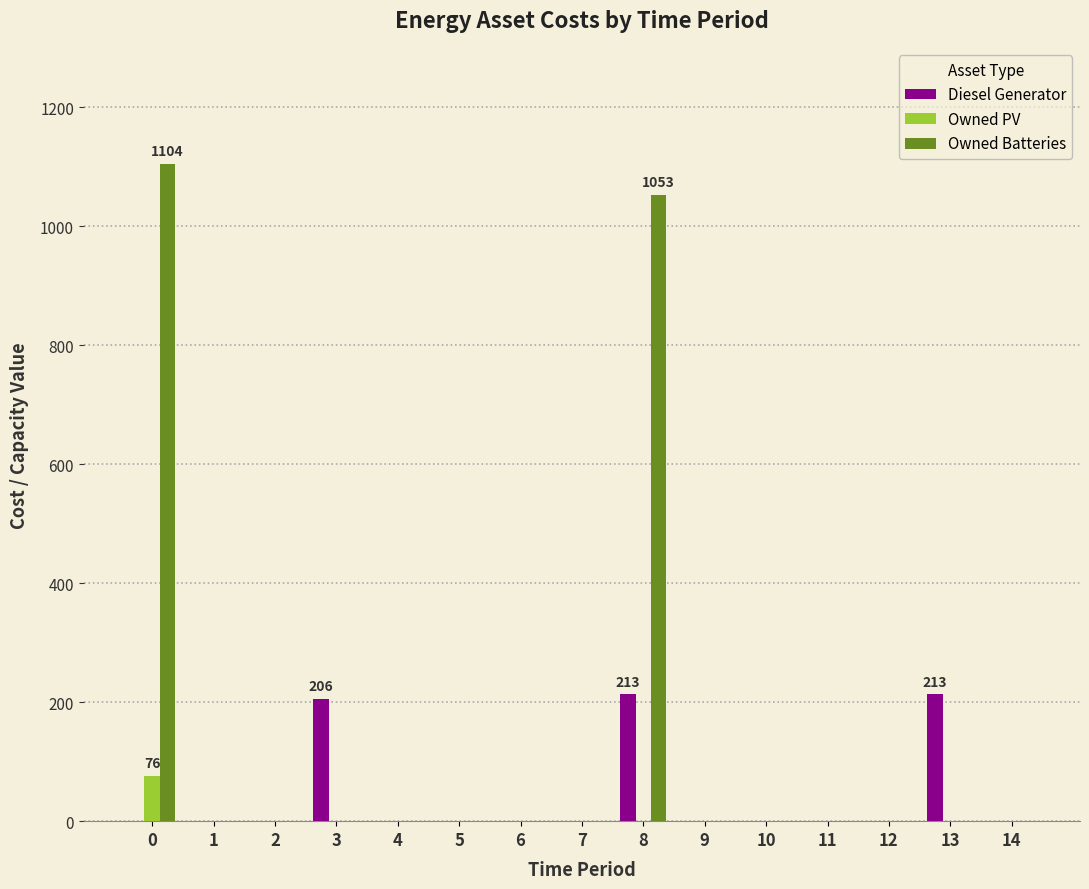

What is the sum of the Owned Batteries values at 7 and 0?

1104